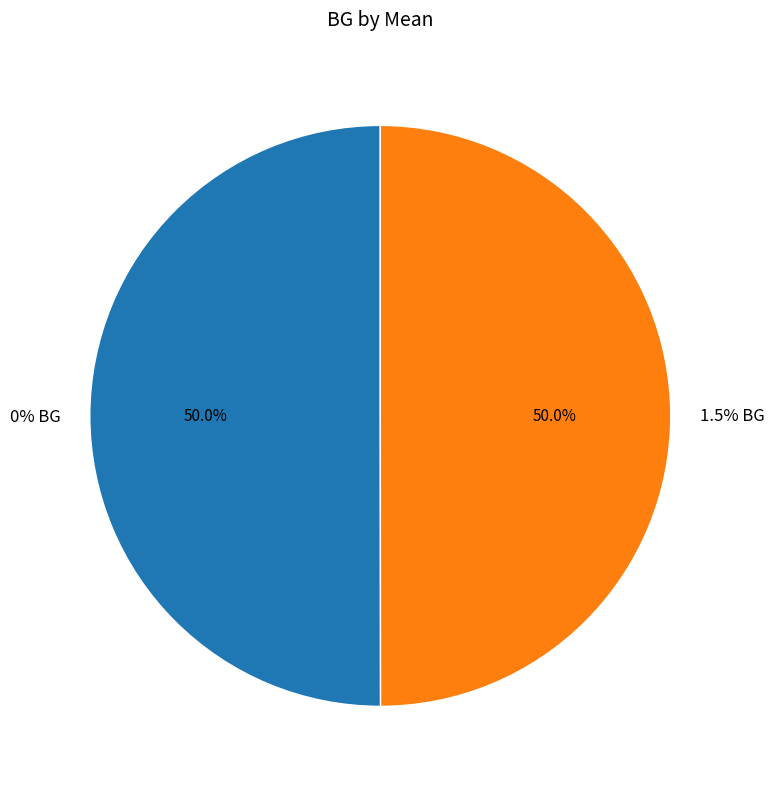

Which slice is the smallest?

1.5% BG